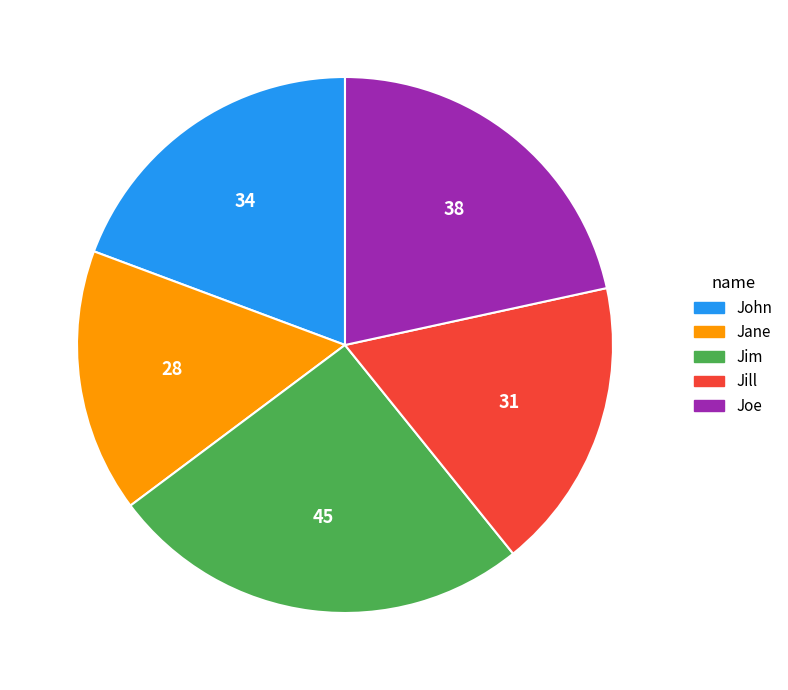

True or false: Jane accounts for 29% of the total.

False